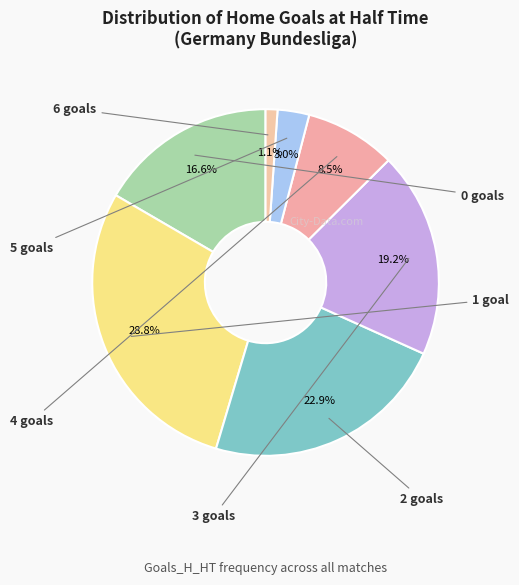

How many slices are in this pie chart?

7